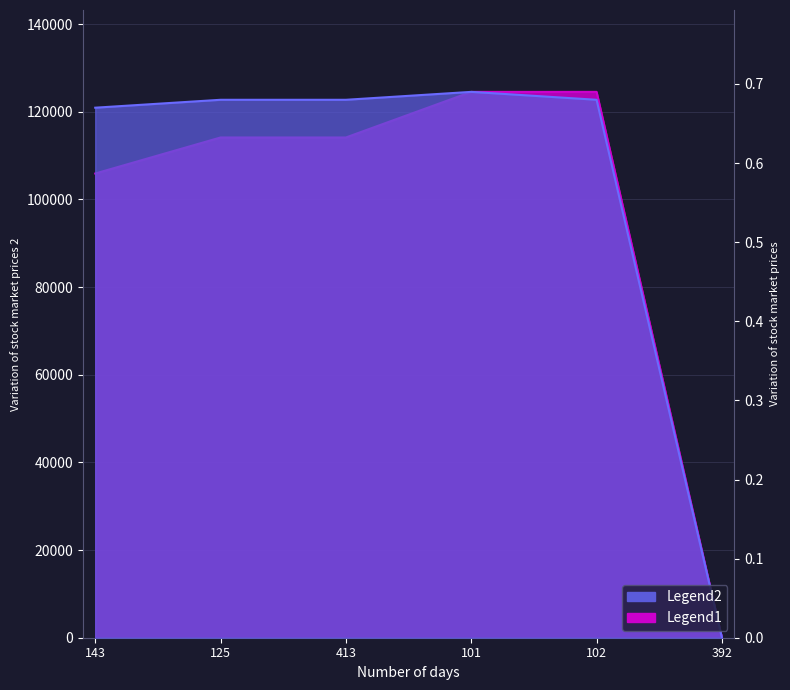

Where do Legend2 and Legend1 first cross each other?

101 and 102